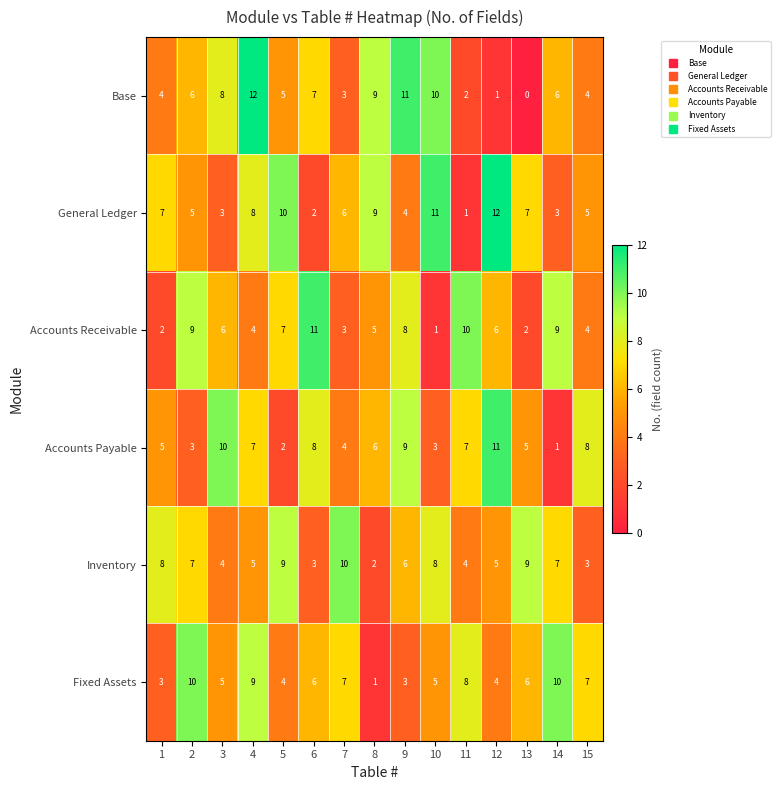

What is the difference between the second highest and second lowest values in the Accounts Receivable series?

8